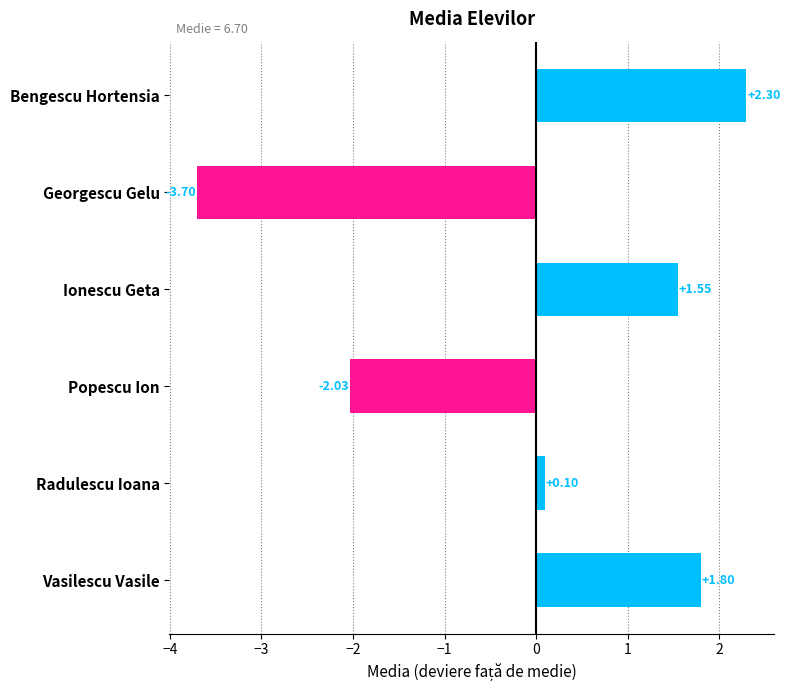

Which has a higher value, Radulescu Ioana or Popescu Ion?

Radulescu Ioana